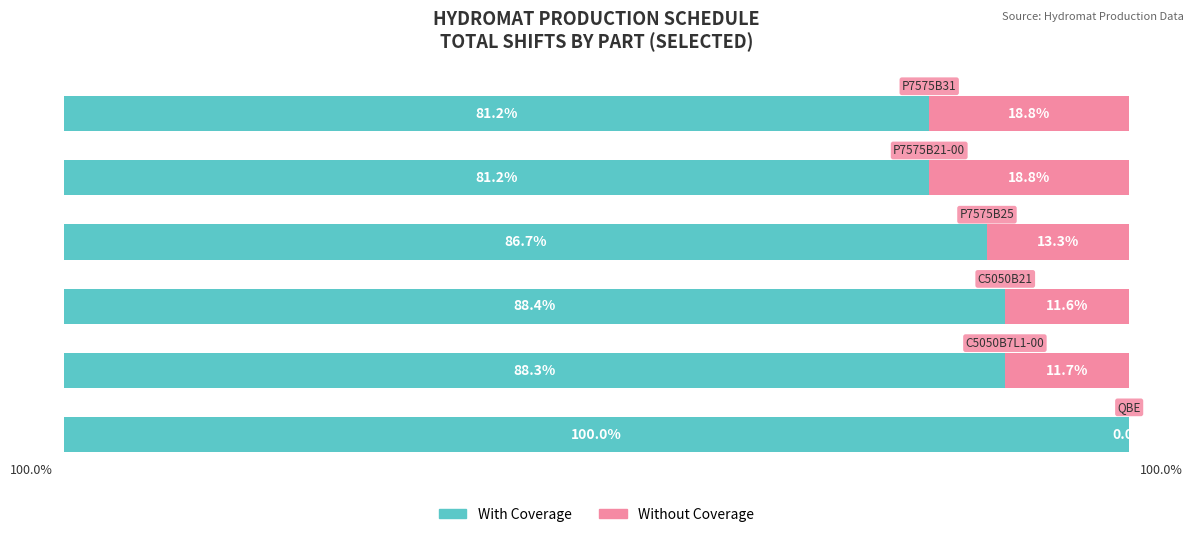

What are all the series names shown in the legend?

With Coverage, Without Coverage